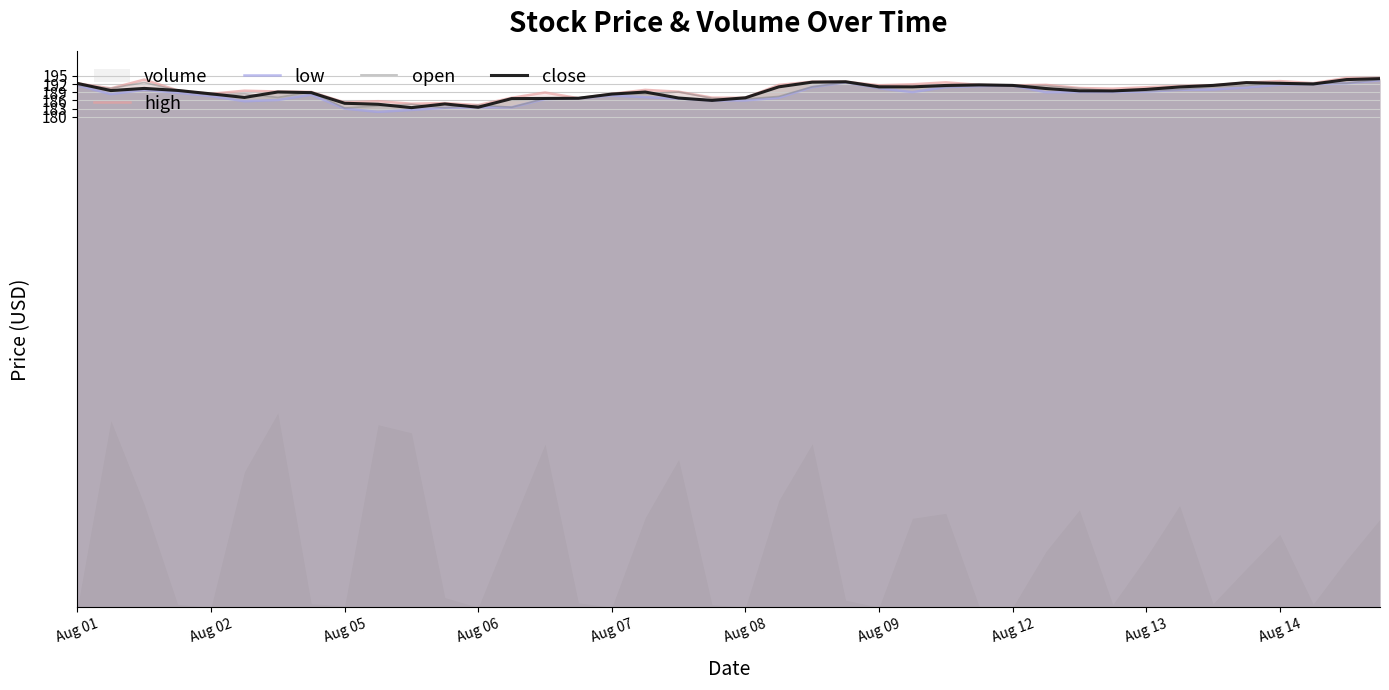

What is the difference between the second highest and second lowest values in the high series?

9.5